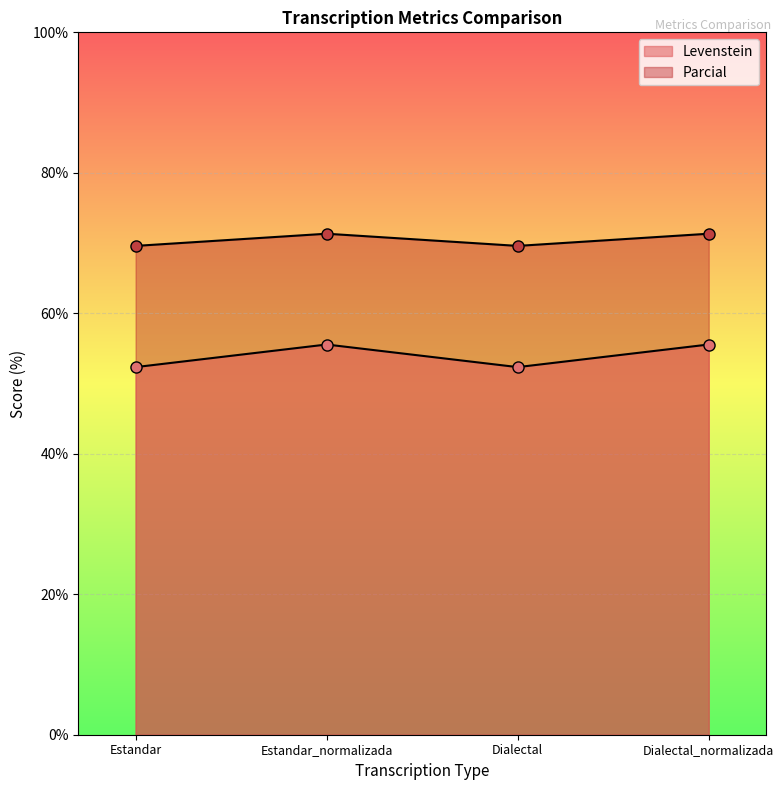

What is the label of the 1st point from the right?

Dialectal_normalizada